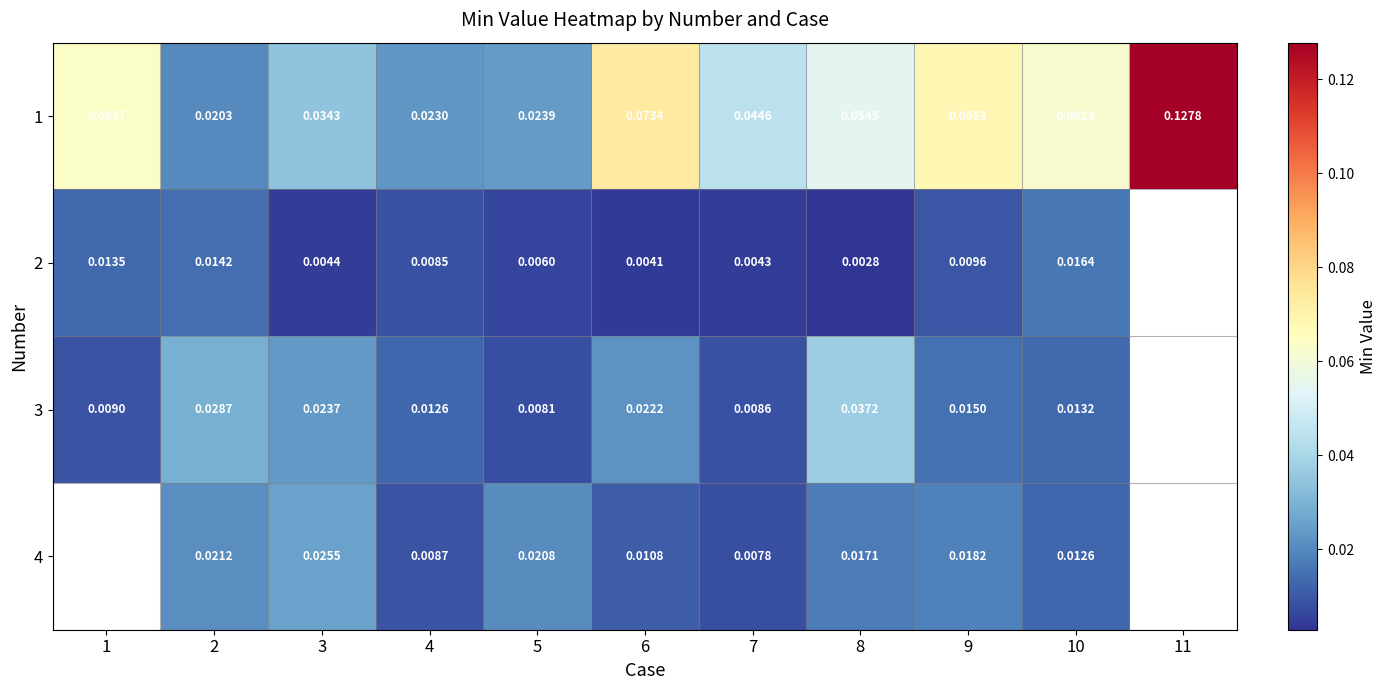

What is the maximum value shown in the chart?

0.1